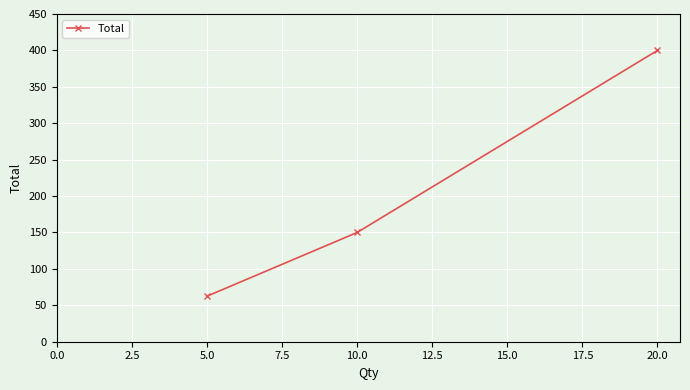

What is the label of the 1st point from the right?

20.0